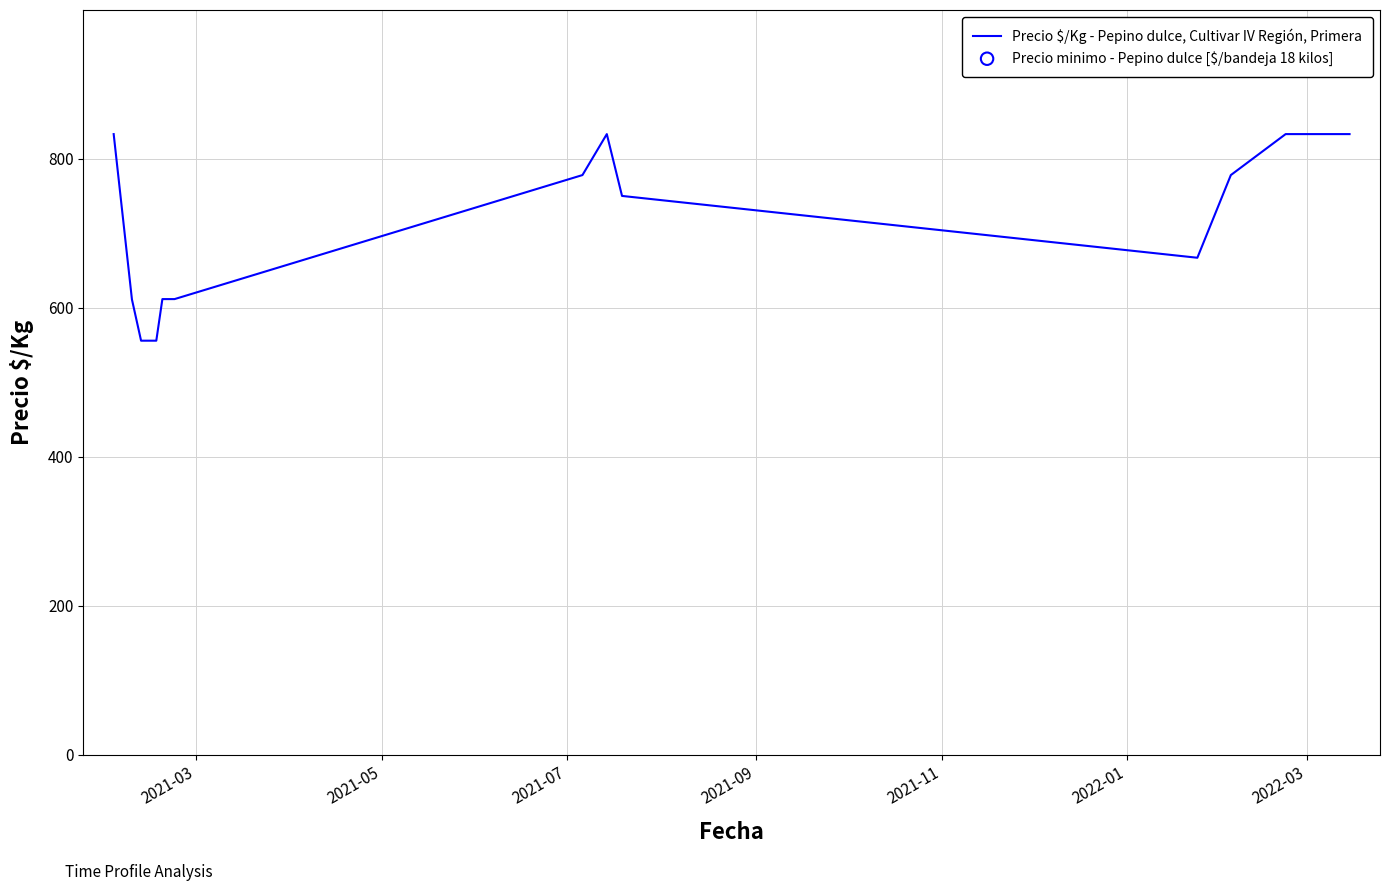

Which series has the widest spread of Y values?

Precio minimo - Pepino dulce [$/bandeja 18 kilos]